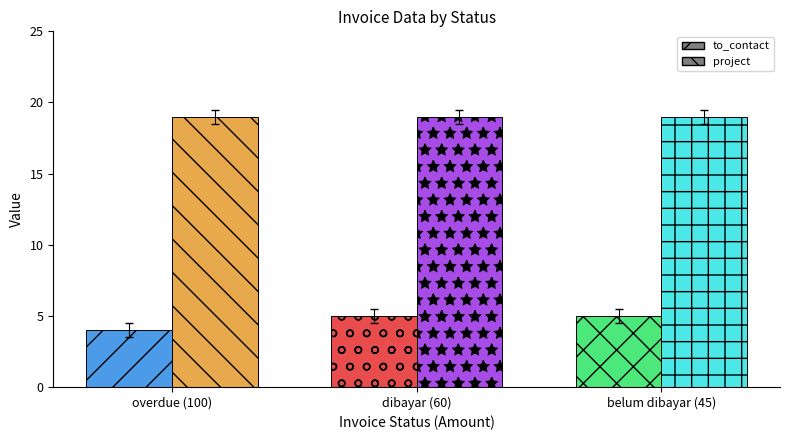

What is the sum of the project values at belum dibayar (45) and overdue (100)?

38